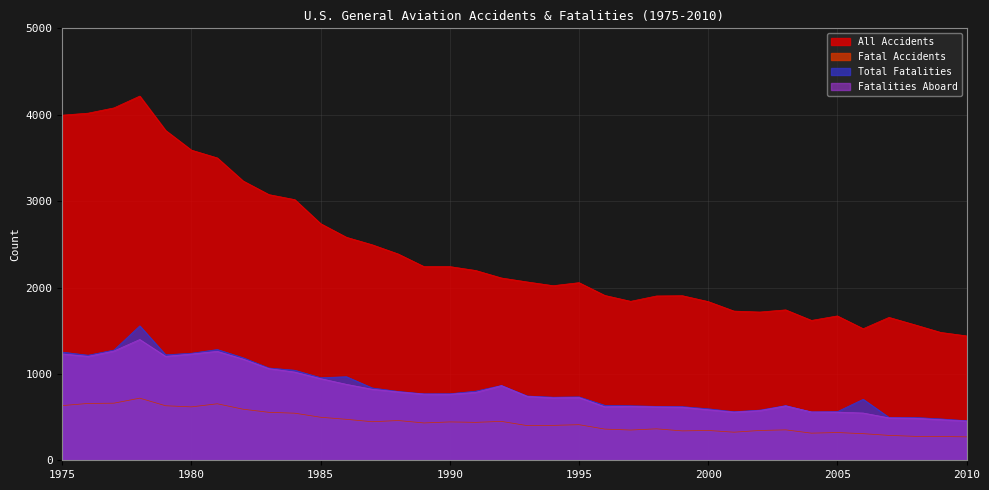

Which category has the lowest value across all series?

2010